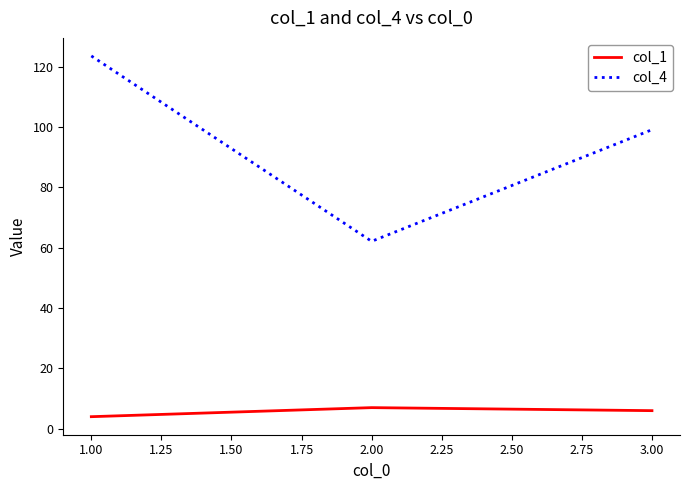

What is the approximate value of col_1 at 2.00?

7.0